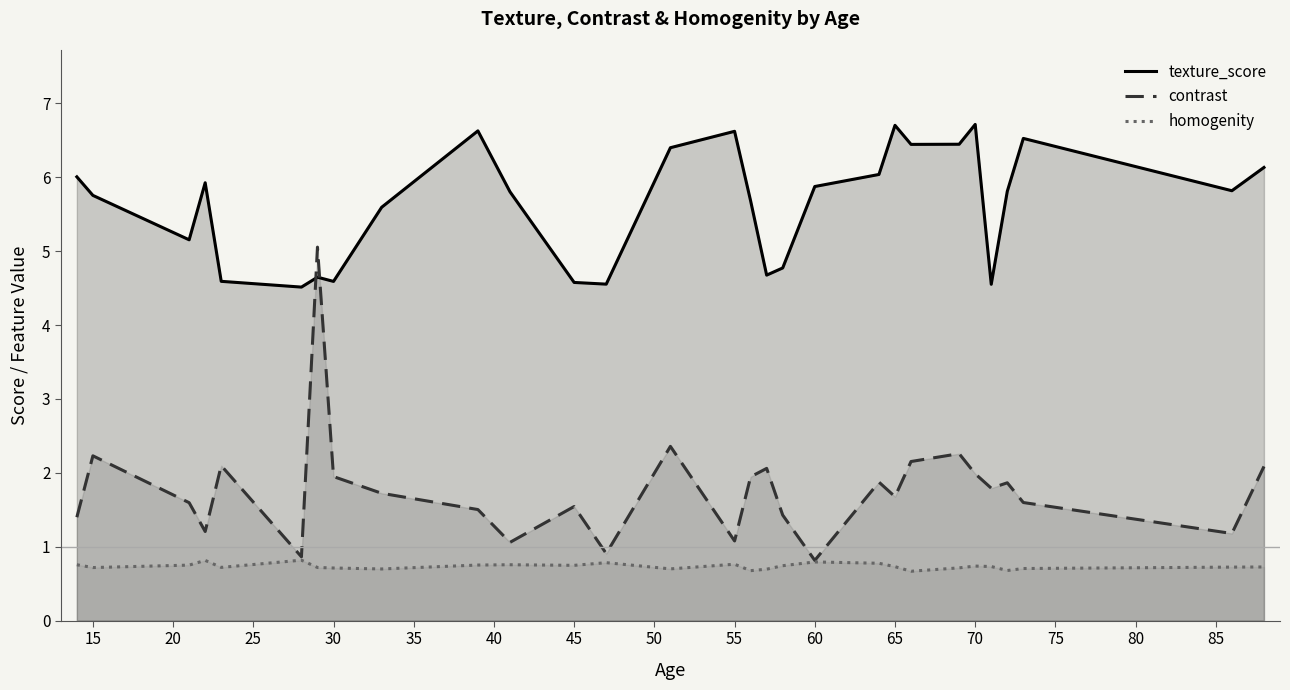

True or false: texture_score has a value of 8.0 at 30.

False